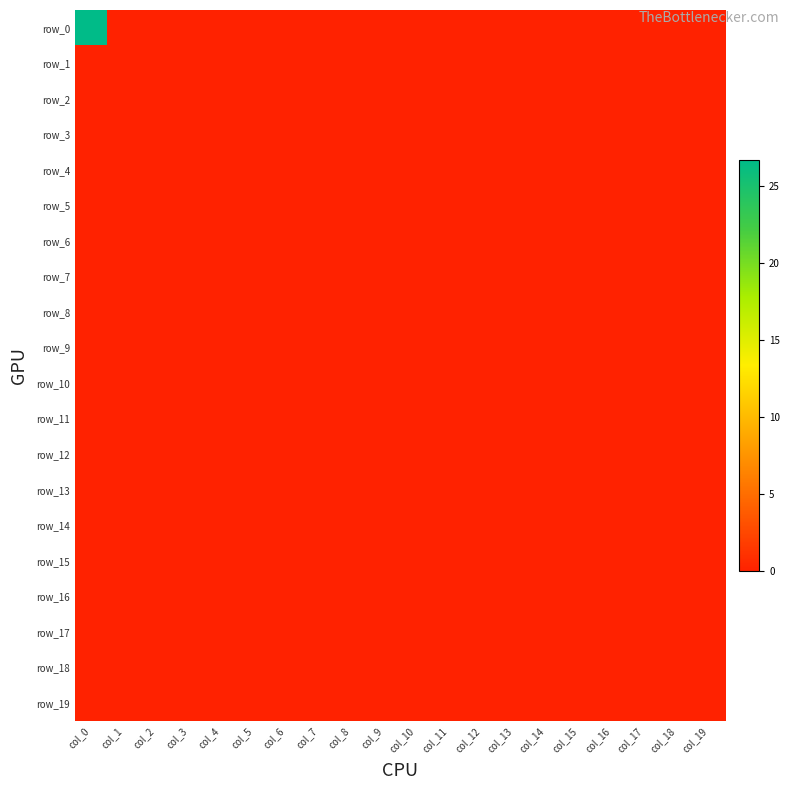

Which series changed the most between col_4 and col_16?

row_0